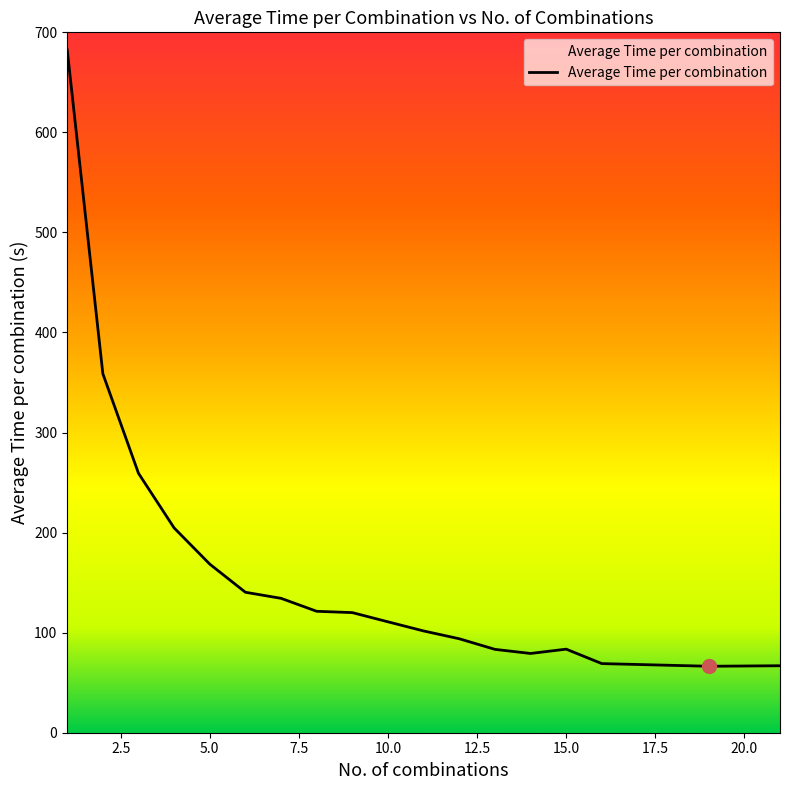

What is the smallest value displayed?

66.4